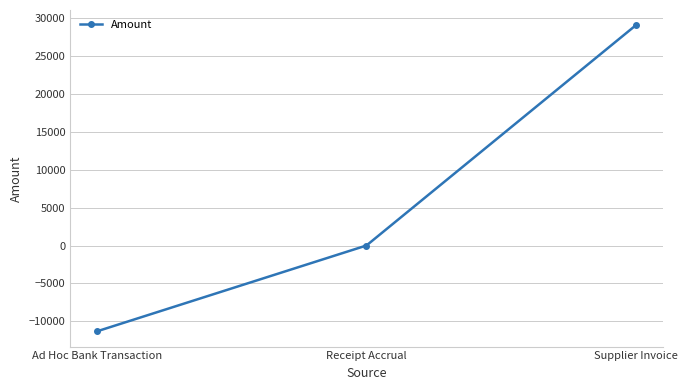

What is the average value?

5902.4